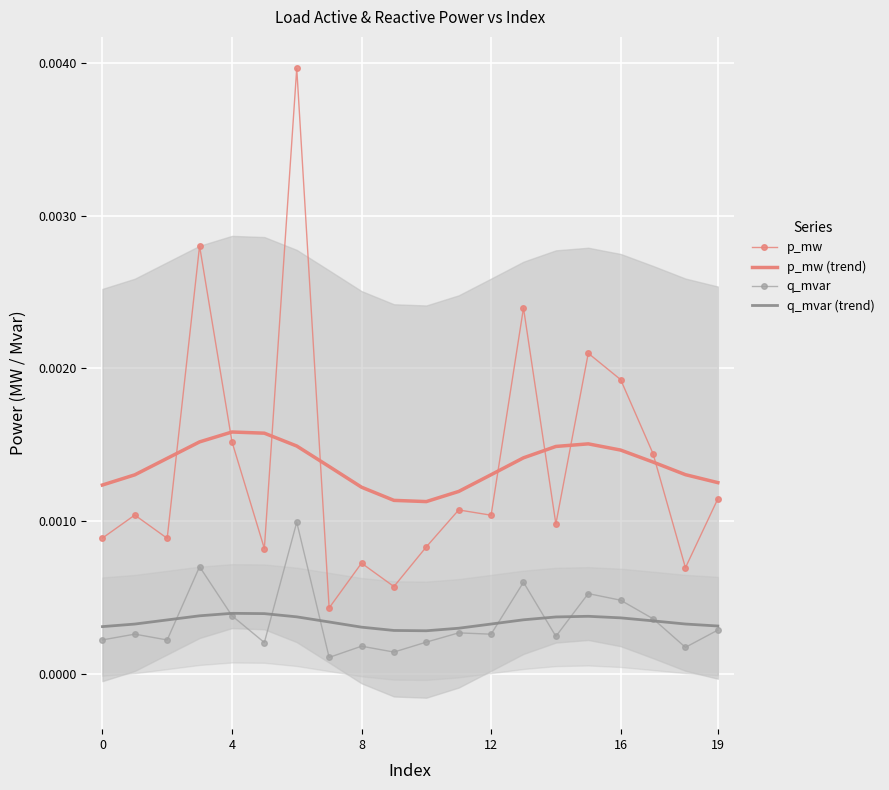

Which series has the largest total across all categories?

p_mw